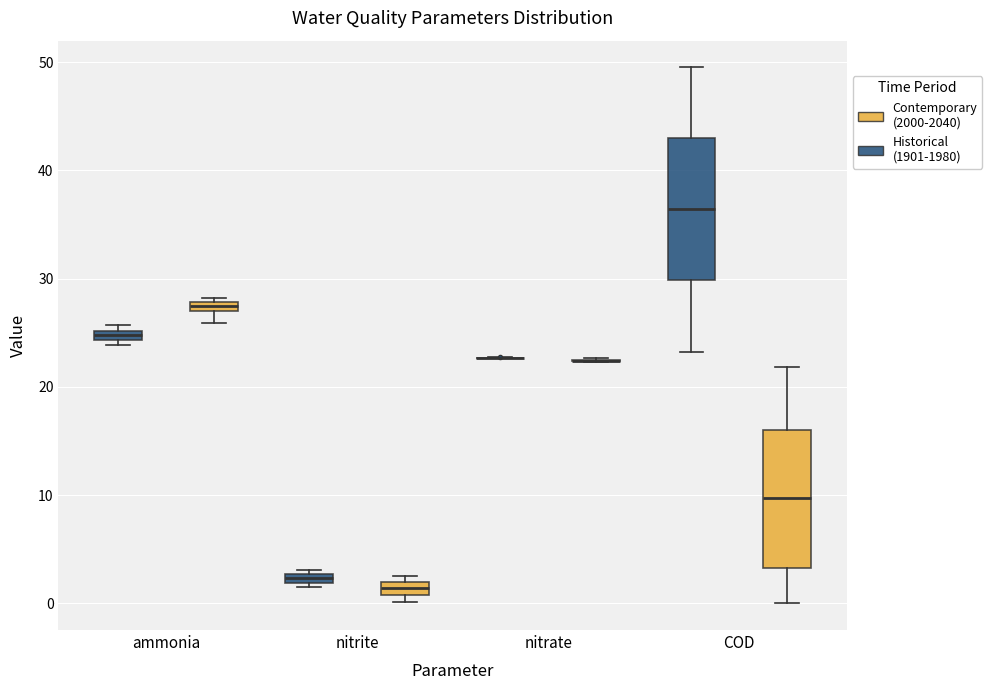

Where is the lower edge of the box for nitrite (Historical (1901-1980)) on the y-axis? The values are not printed on the chart, so give them approximately, as read against the axis.

2